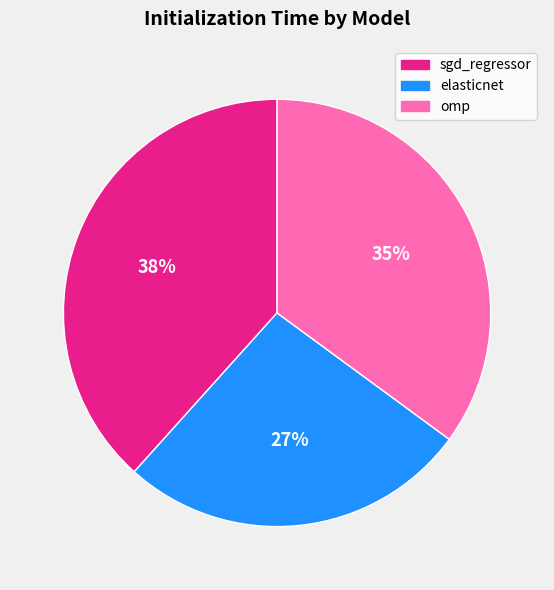

Is the sum of elasticnet and omp greater than half?

Yes